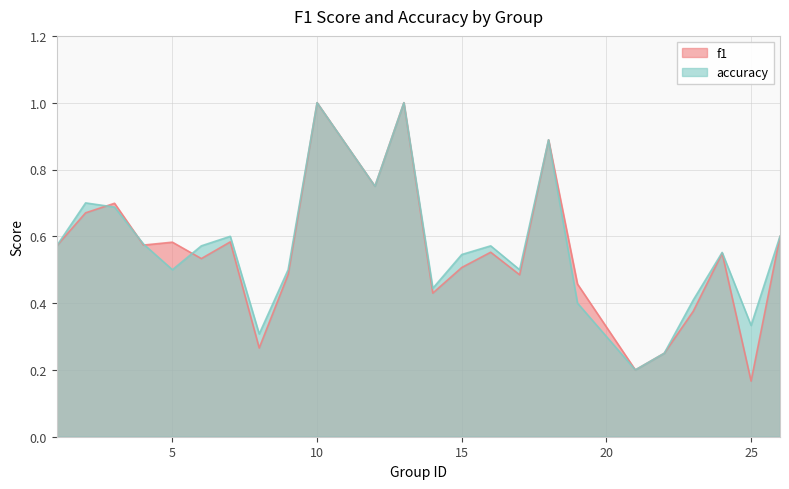

Between which two adjacent categories do f1 and accuracy first intersect?

2 and 3